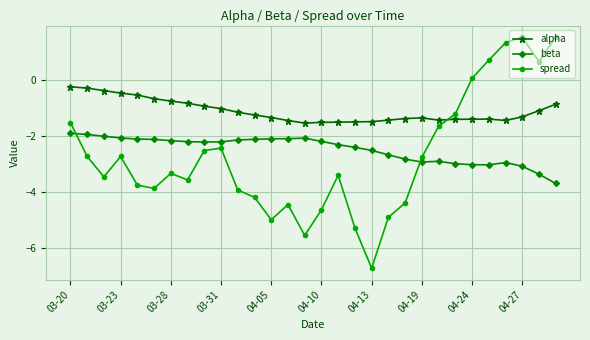

What is the difference between the maximum and minimum values in the spread series?

8.3